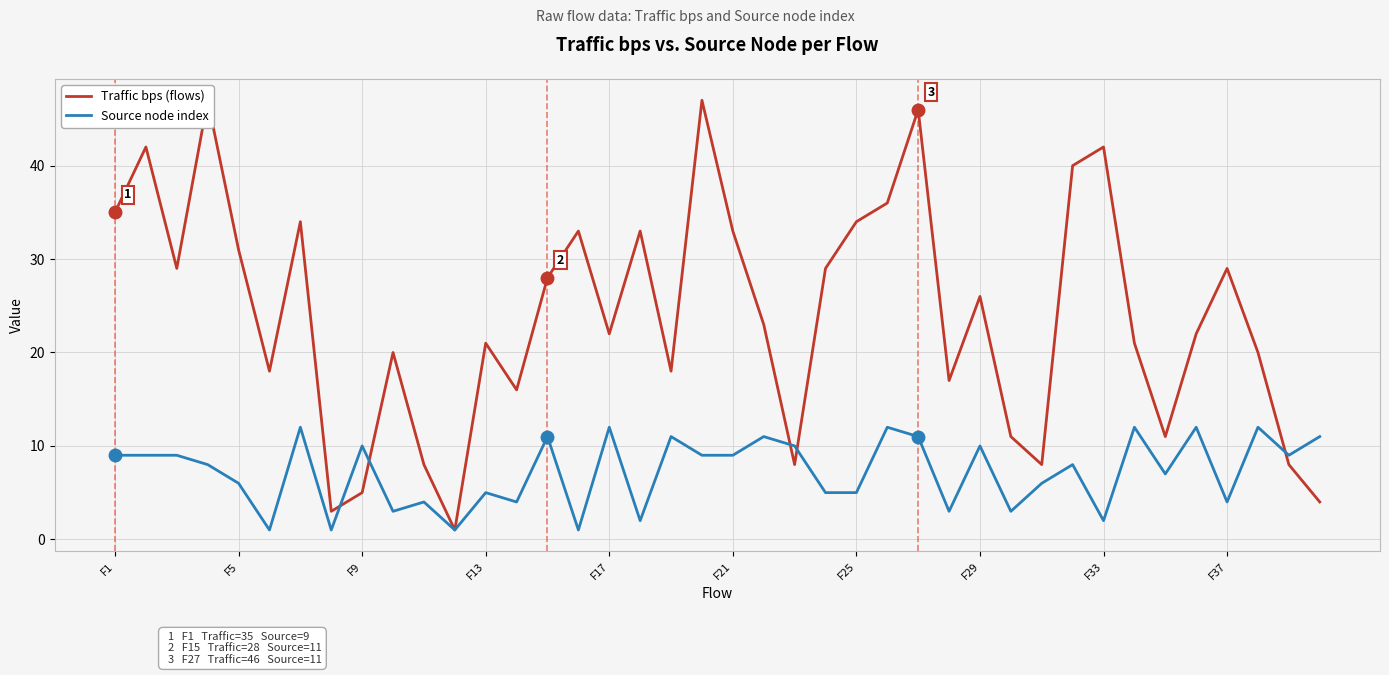

What is the greatest value displayed?

47